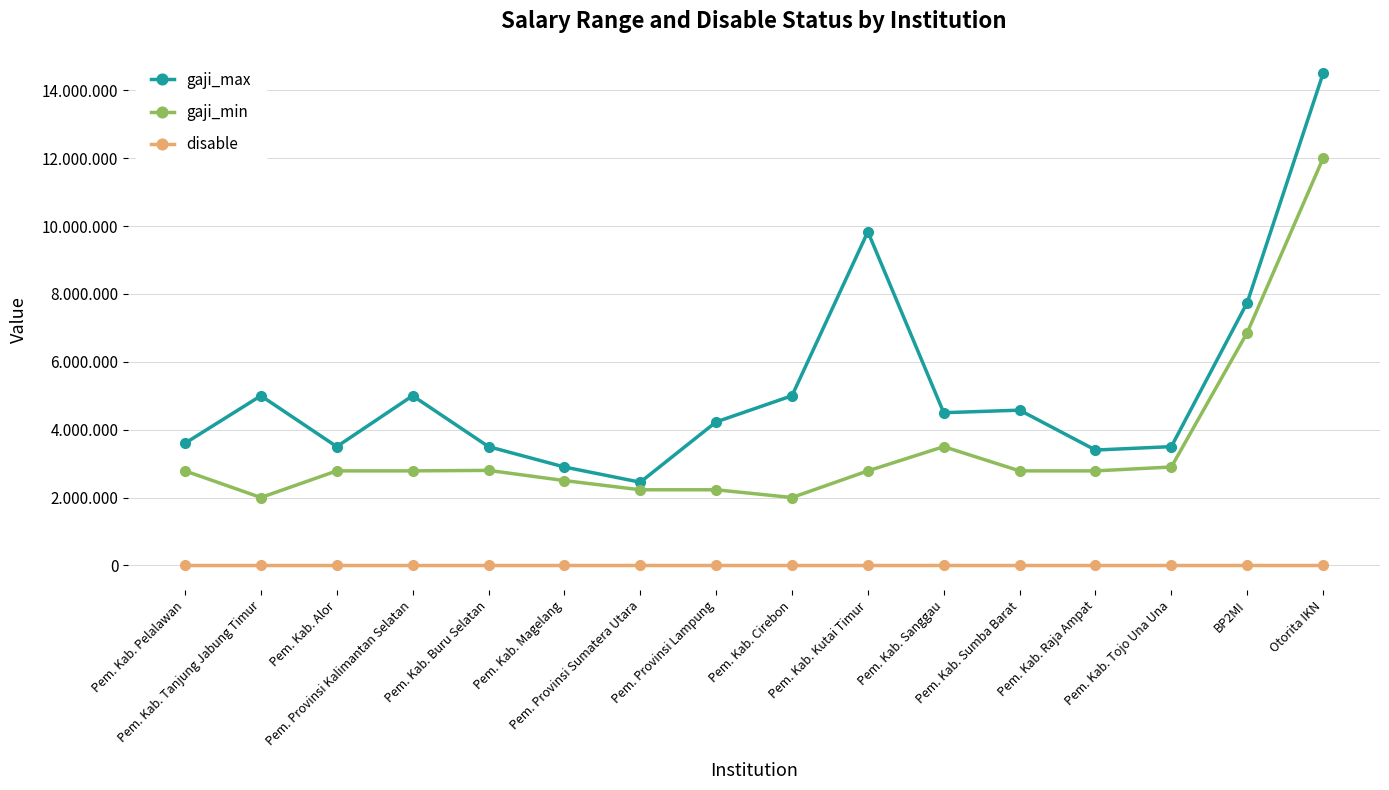

True or false: gaji_max and disable cross at least once.

False